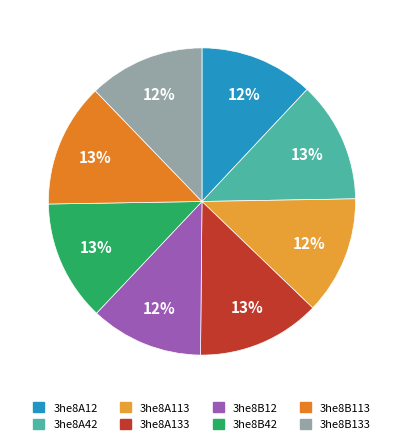

To the nearest percent, what percentage of the pie is 3he8B113?

13%